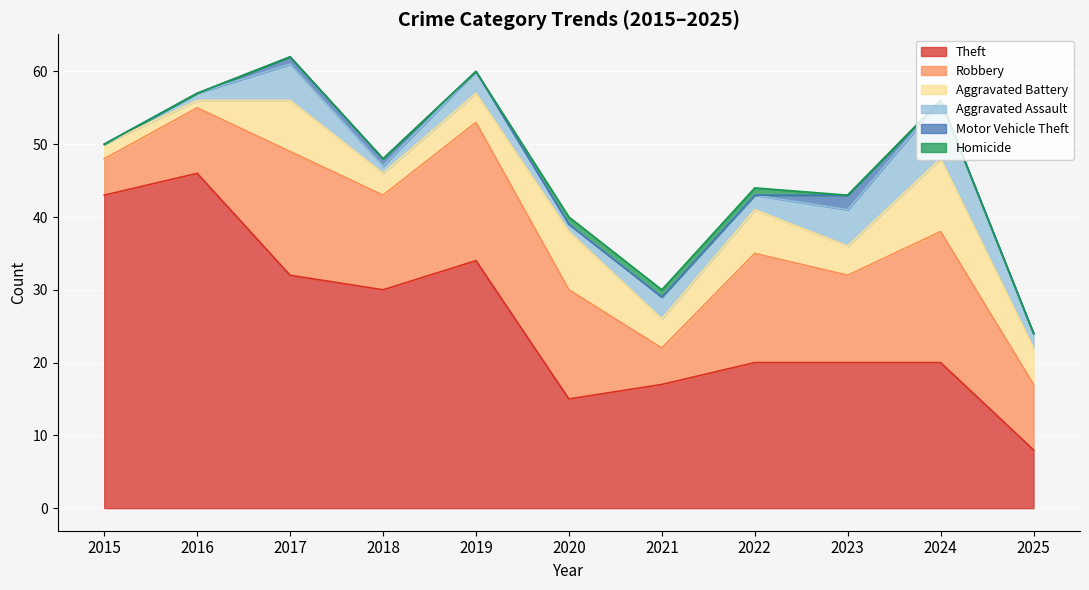

Count the number of categories in the chart.

11